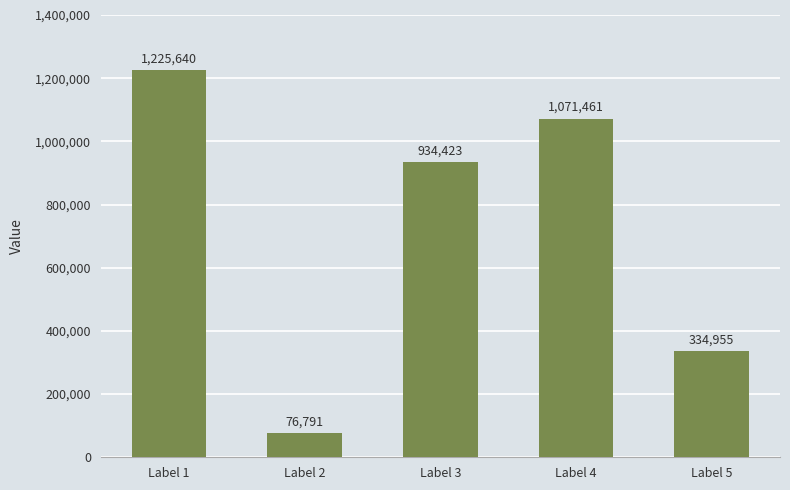

What is the value of the 1st bar from the left?

1225640